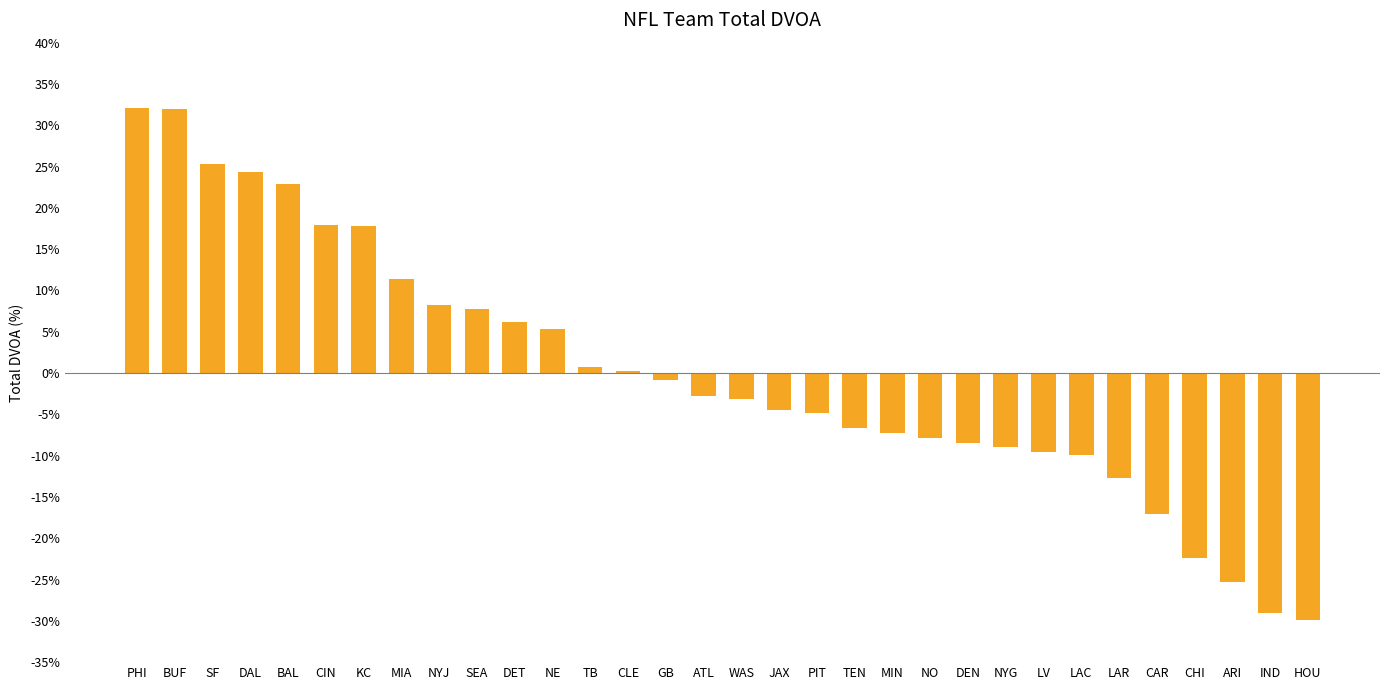

Between NO and HOU, which is larger?

NO